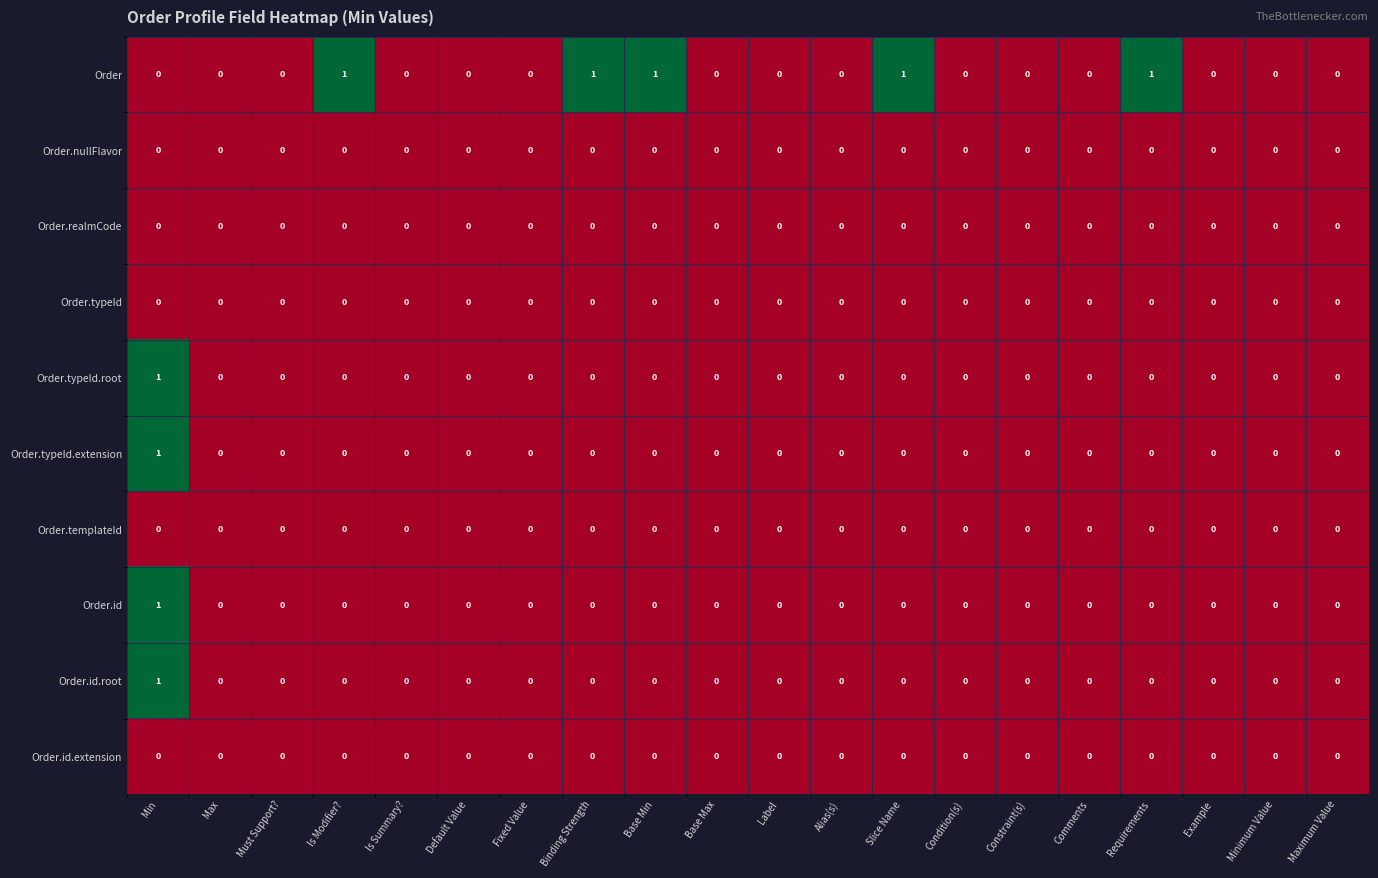

The Order.templateId series shows 0 at Is Summary?. True or false?

True